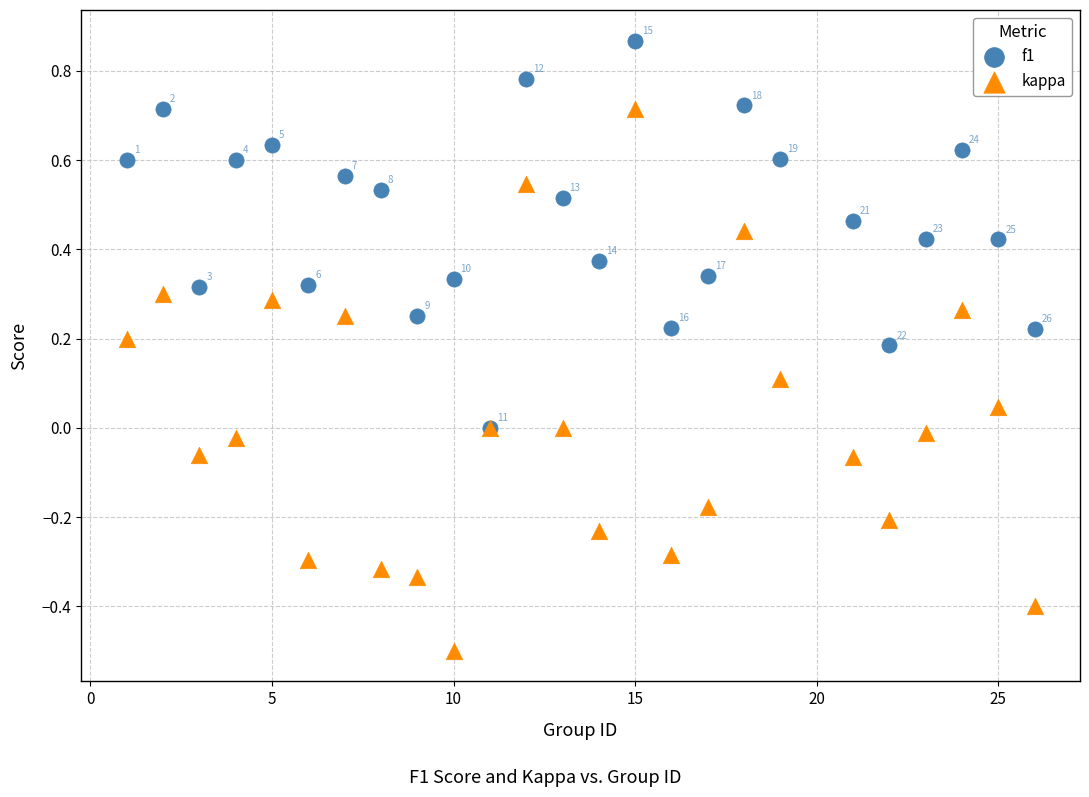

Which series contains the lowest Y value?

kappa